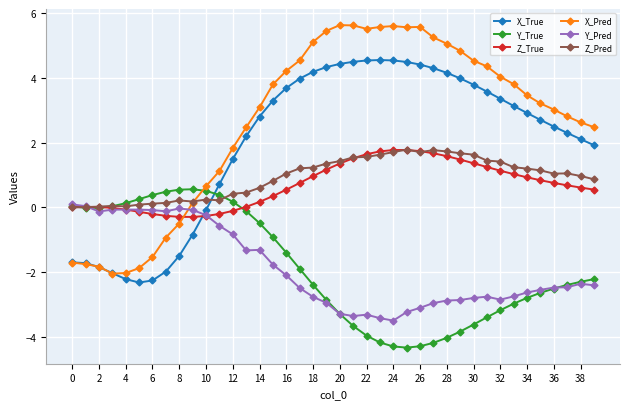

What is the smallest value displayed?

-4.3